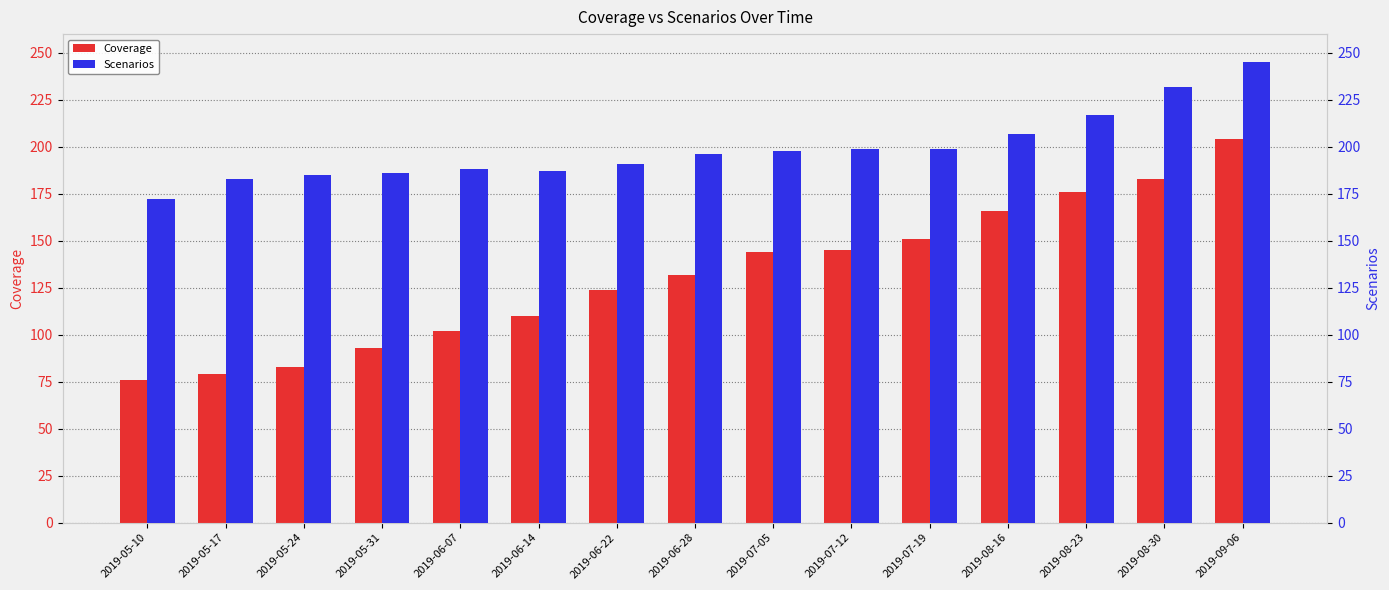

Is it true that Scenarios equals 109 at 2019-05-24?

False